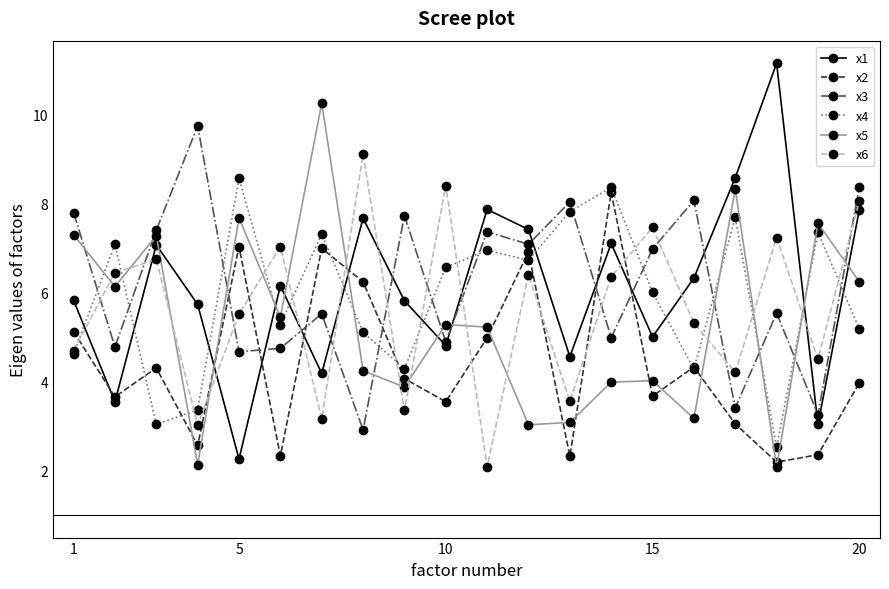

What is the maximum value shown in the chart?

11.1